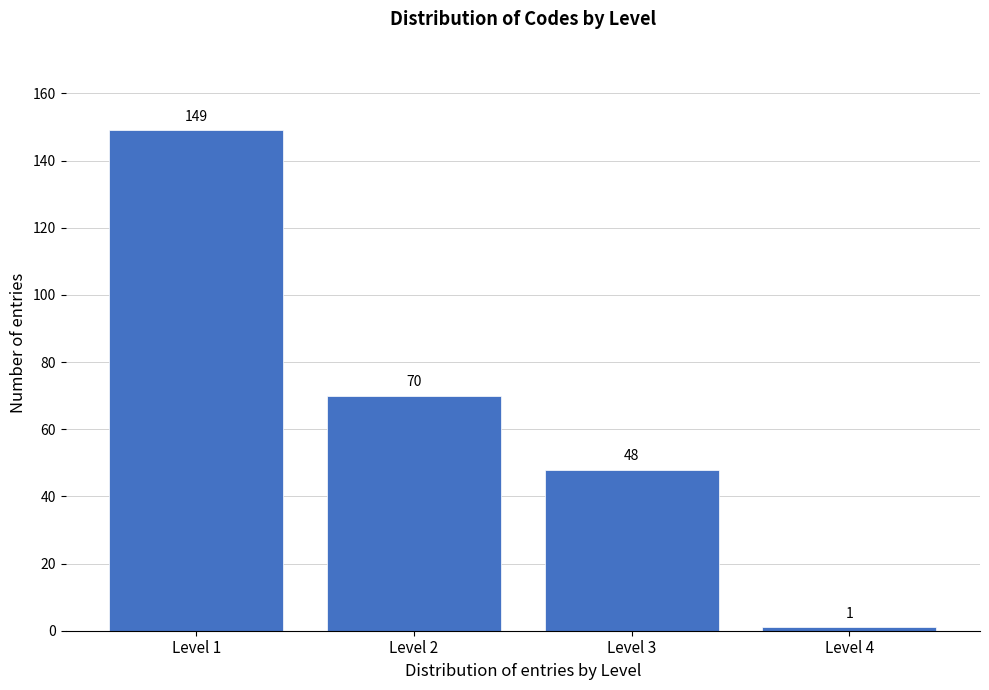

Reading right to left, extract all data points from this chart.

Level 4=1	Level 3=48	Level 2=70	Level 1=149